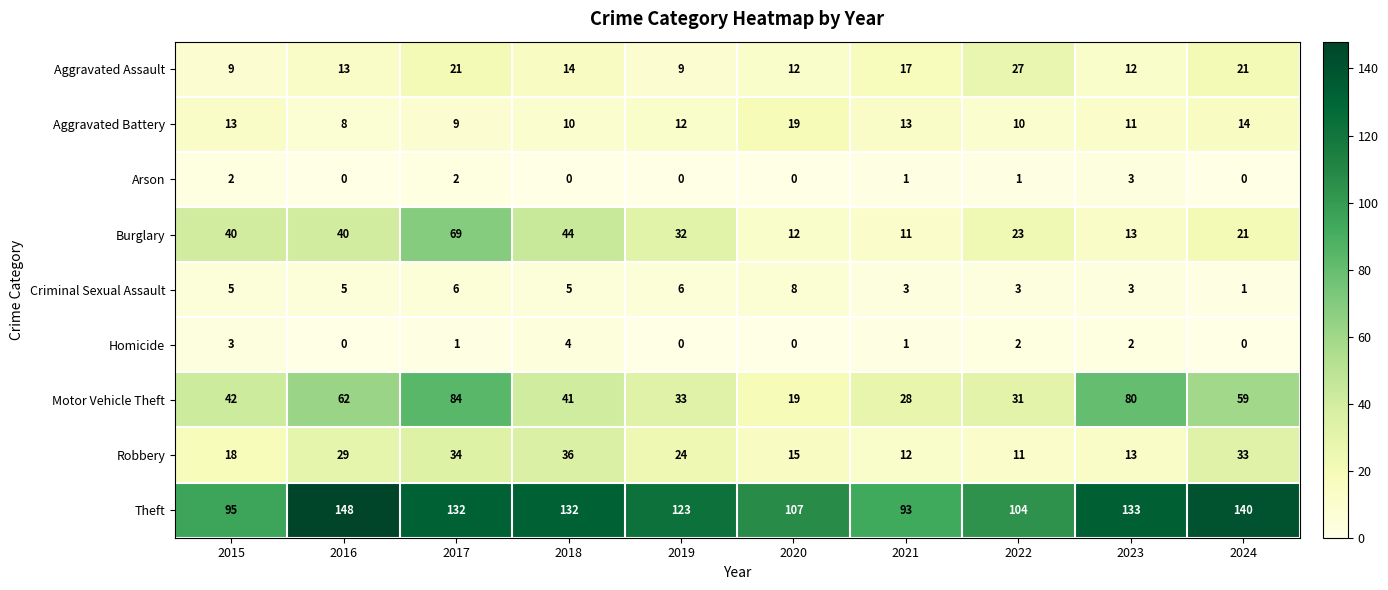

The value of Aggravated Assault at 2017 is 35. True or false?

False